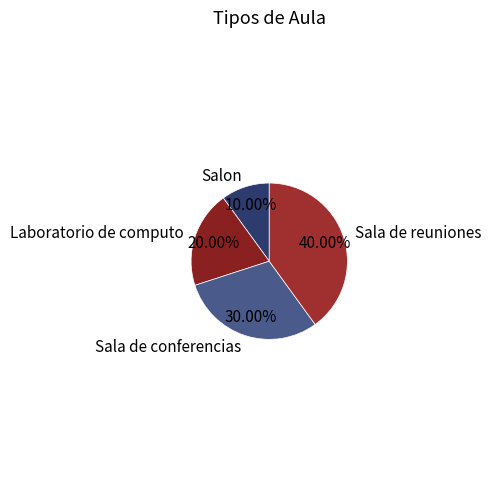

To the nearest percent, what is the difference between the Salon and Laboratorio de computo slice percentages?

10%